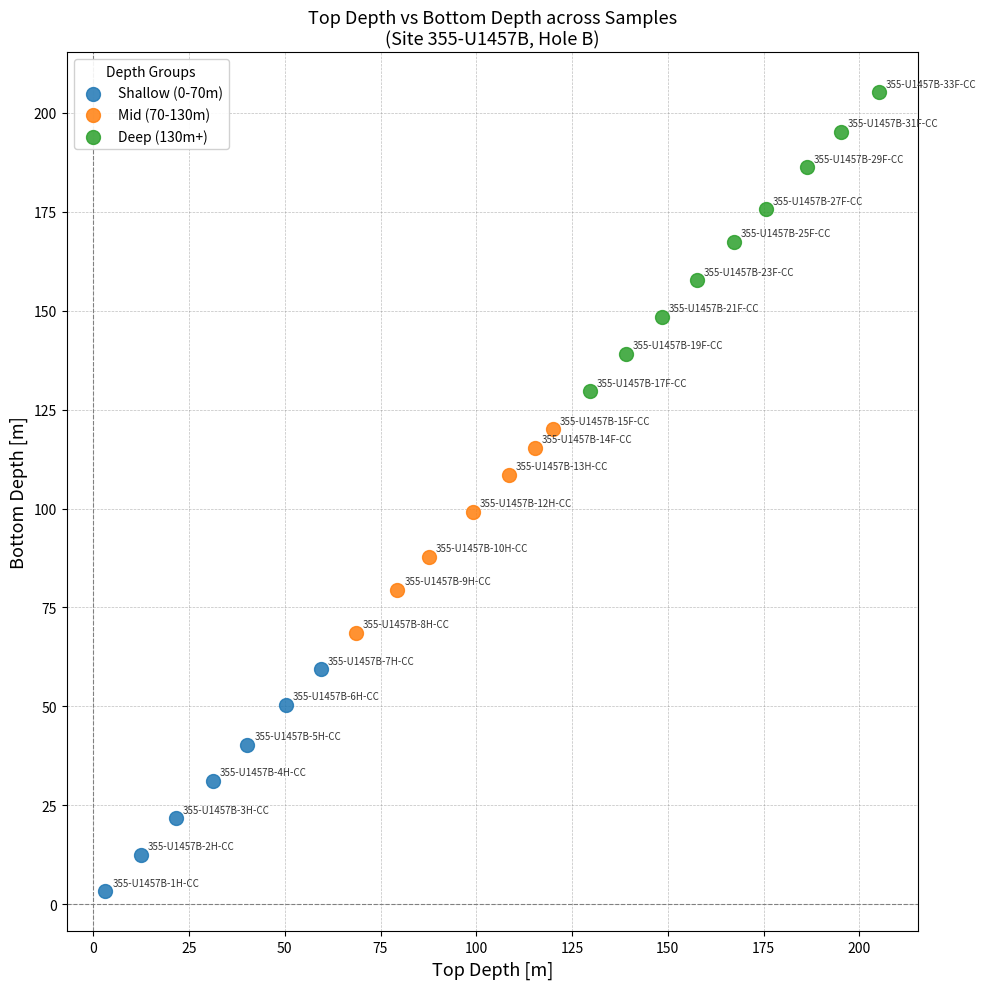

Which series contains the lowest Y value?

Shallow (0-70m)